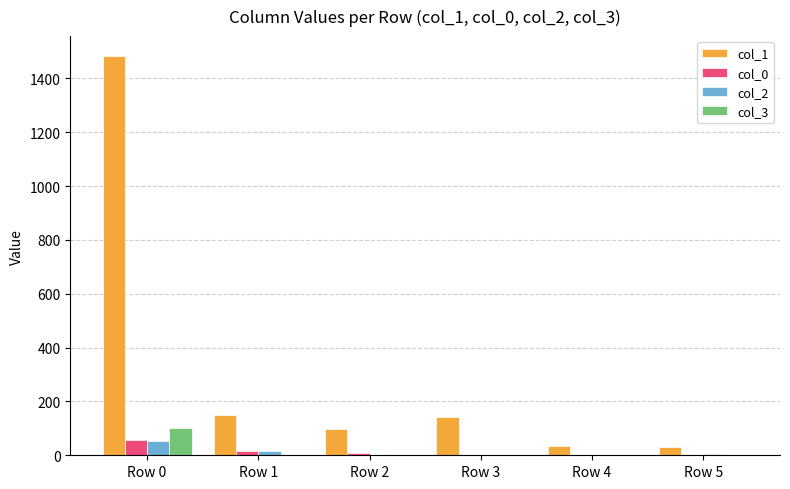

Where does the col_1 series first go above 141?

Row 0